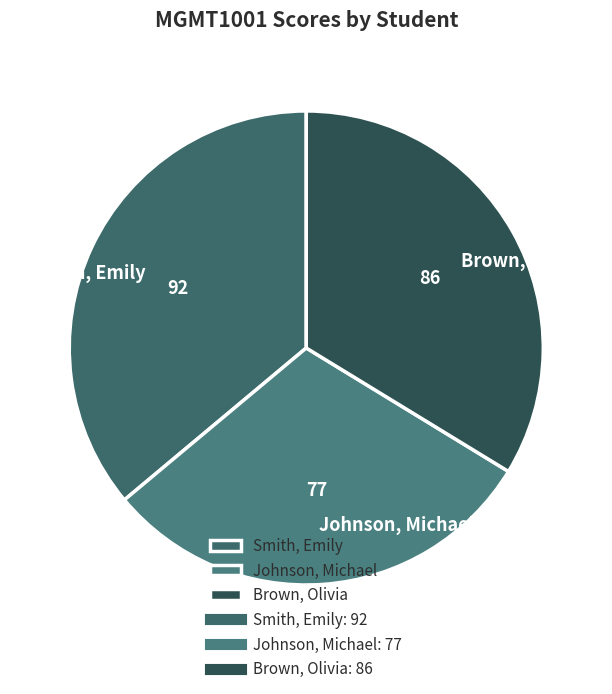

Combined, do Johnson, Michael and Smith, Emily account for over 50%?

Yes